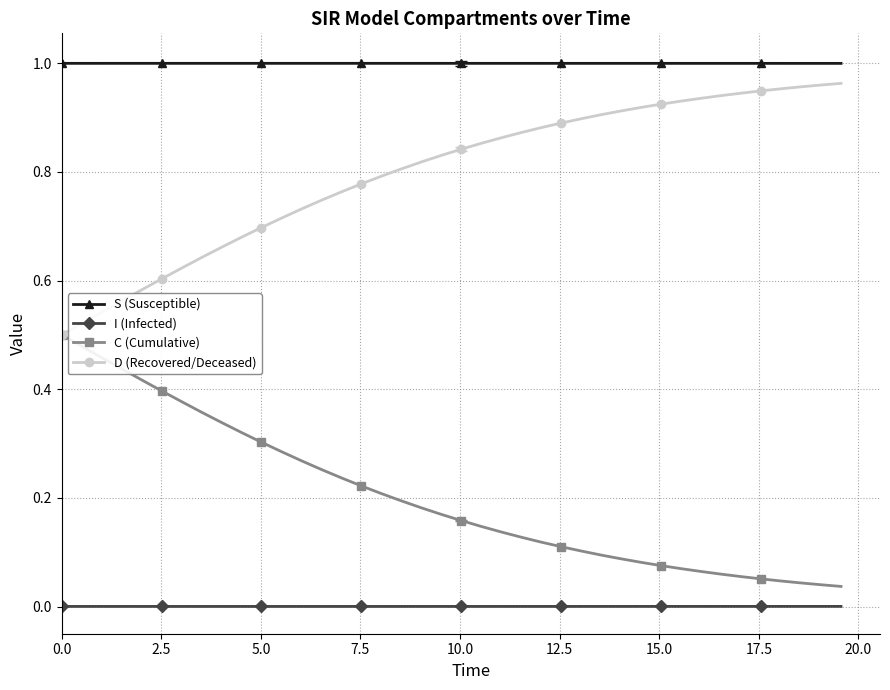

True or false: S (Susceptible) and D (Recovered/Deceased) intersect in this chart.

False